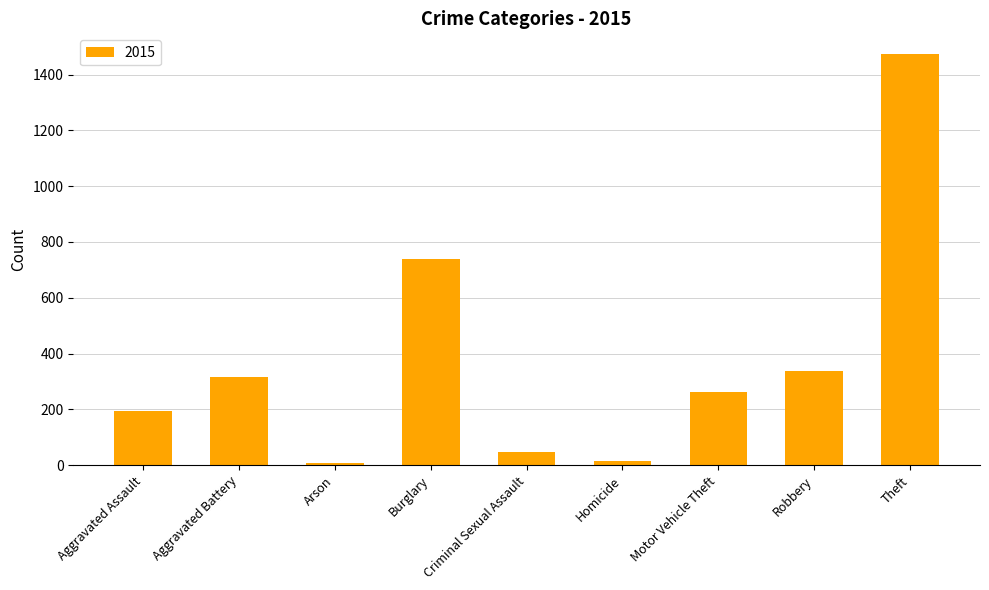

What is the difference between the maximum and minimum values?

1465